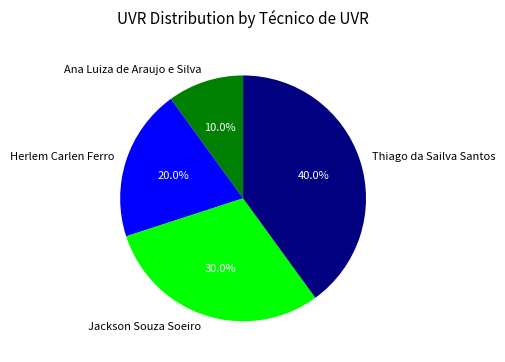

Does Ana Luiza de Araujo e Silva represent more than half of the total?

No